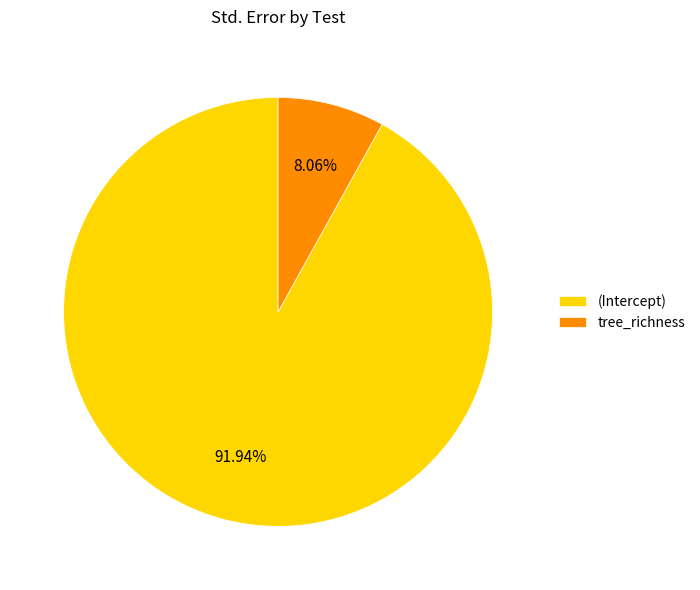

The (Intercept) slice represents 92% of the pie. True or false?

True